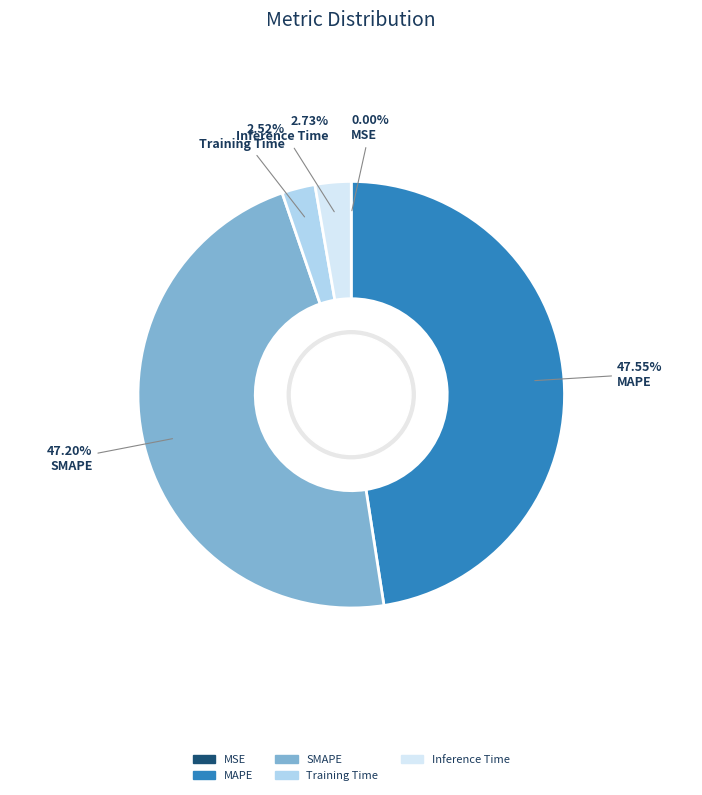

Which has a higher value, Inference Time or SMAPE?

SMAPE